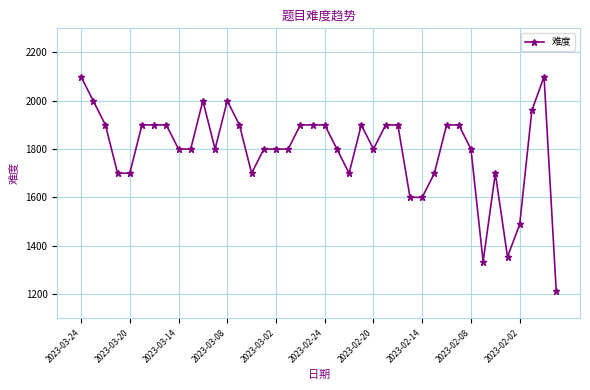

True or false: there are more than 1 points higher than both neighbors.

True